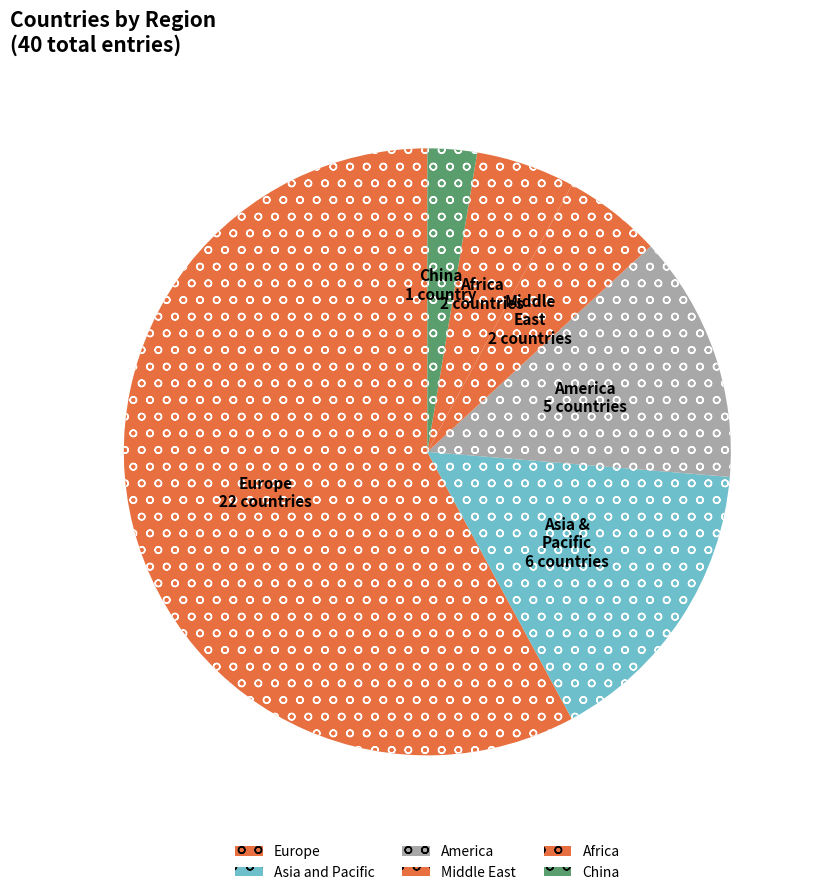

Count the number of slices in the pie.

6